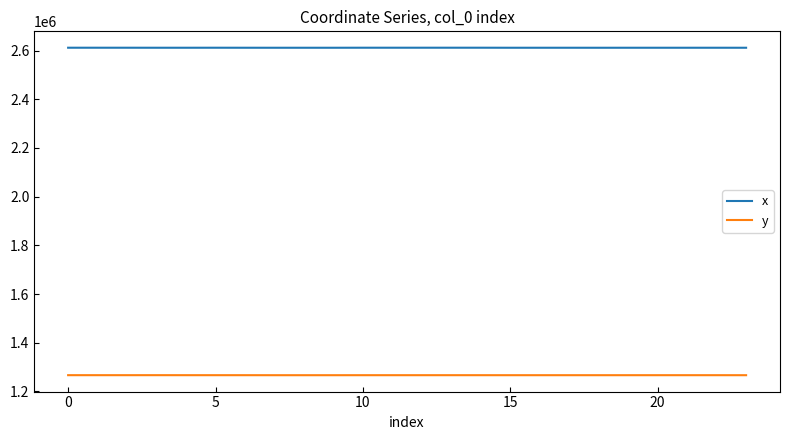

In x, how many points are higher than both neighbors (excluding endpoints)?

6